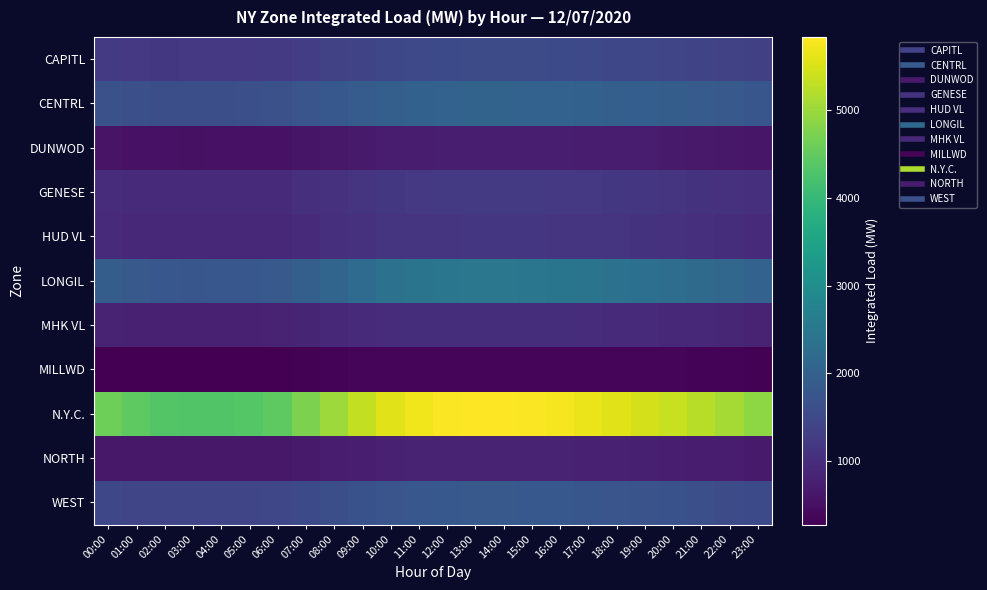

Reading left to right, extract all data points from this chart.

CAPITL: 00:00=1224.5	01:00=1197.1	02:00=1183.8	03:00=1191.1	04:00=1194.3	05:00=1202.4	06:00=1222.5	07:00=1289.6	08:00=1356.8	09:00=1423.6	10:00=1478.2	11:00=1512.7	12:00=1534.2	13:00=1545.6	14:00=1548.3	15:00=1542.1	16:00=1530.5	17:00=1510.2	18:00=1489.6	19:00=1467.3	20:00=1445.1	21:00=1412.6	22:00=1378.2	23:00=1334.6
CENTRL: 00:00=1657.1	01:00=1632.0	02:00=1607.4	03:00=1617.7	04:00=1623.5	05:00=1634.8	06:00=1658.2	07:00=1734.6	08:00=1812.3	09:00=1889.6	10:00=1956.8	11:00=1998.3	12:00=2023.5	13:00=2038.6	14:00=2041.3	15:00=2032.6	16:00=2018.2	17:00=1994.7	18:00=1967.3	19:00=1938.6	20:00=1908.2	21:00=1868.8	22:00=1824.6	23:00=1768.2
DUNWOD: 00:00=576.3	01:00=558.6	02:00=544.2	03:00=540.7	04:00=543.2	05:00=548.7	06:00=562.3	07:00=598.6	08:00=638.2	09:00=679.6	10:00=712.3	11:00=734.6	12:00=748.2	13:00=755.6	14:00=756.3	15:00=752.1	16:00=744.6	17:00=731.2	18:00=716.6	19:00=700.3	20:00=683.1	21:00=663.6	22:00=641.2	23:00=614.6
GENESE: 00:00=976.5	01:00=954.4	02:00=946.7	03:00=948.3	04:00=951.3	05:00=958.6	06:00=973.2	07:00=1023.6	08:00=1076.3	09:00=1128.6	10:00=1172.3	11:00=1198.6	12:00=1213.2	13:00=1221.6	14:00=1222.3	15:00=1217.1	16:00=1207.6	17:00=1191.2	18:00=1172.6	19:00=1151.3	20:00=1128.1	21:00=1098.6	22:00=1065.2	23:00=1028.6
HUD VL: 00:00=947.9	01:00=916.2	02:00=902.3	03:00=896.9	04:00=899.3	05:00=906.6	06:00=921.2	07:00=968.6	08:00=1018.3	09:00=1068.6	10:00=1109.3	11:00=1133.6	12:00=1147.2	13:00=1154.6	14:00=1155.3	15:00=1150.1	16:00=1140.6	17:00=1124.2	18:00=1105.6	19:00=1084.3	20:00=1062.1	21:00=1033.6	22:00=1000.2	23:00=965.6
LONGIL: 00:00=1916.7	01:00=1833.5	02:00=1784.4	03:00=1773.7	04:00=1778.3	05:00=1796.6	06:00=1832.2	07:00=1956.6	08:00=2089.3	09:00=2223.6	10:00=2341.3	11:00=2412.6	12:00=2452.2	13:00=2471.6	14:00=2473.3	15:00=2460.1	16:00=2438.6	17:00=2404.2	18:00=2361.6	19:00=2312.3	20:00=2258.1	21:00=2191.6	22:00=2115.2	23:00=2022.6
MHK VL: 00:00=814.7	01:00=798.2	02:00=788.9	03:00=785.5	04:00=787.3	05:00=793.6	06:00=806.2	07:00=848.6	08:00=893.3	09:00=938.6	10:00=975.3	11:00=997.6	12:00=1009.2	13:00=1015.6	14:00=1016.3	15:00=1011.1	16:00=1002.6	17:00=987.2	18:00=969.6	19:00=949.3	20:00=928.1	21:00=903.6	22:00=875.2	23:00=843.6
MILLWD: 00:00=299.6	01:00=290.4	02:00=284.7	03:00=281.2	04:00=282.6	05:00=285.3	06:00=291.1	07:00=309.6	08:00=329.2	09:00=349.6	10:00=365.3	11:00=375.6	12:00=381.2	13:00=384.6	14:00=384.3	15:00=382.1	16:00=378.6	17:00=372.2	18:00=365.6	19:00=357.3	20:00=348.1	21:00=337.6	22:00=325.2	23:00=311.6
N.Y.C.: 00:00=4612.1	01:00=4449.3	02:00=4343.5	03:00=4312.3	04:00=4318.6	05:00=4356.2	06:00=4445.6	07:00=4723.2	08:00=5012.6	09:00=5312.3	10:00=5567.6	11:00=5712.3	12:00=5789.6	13:00=5823.2	14:00=5826.6	15:00=5798.3	16:00=5745.1	17:00=5668.6	18:00=5578.2	19:00=5478.6	20:00=5368.3	21:00=5234.1	22:00=5078.6	23:00=4889.2
NORTH: 00:00=649.4	01:00=641.2	02:00=633.3	03:00=628.3	04:00=630.6	05:00=636.2	06:00=648.6	07:00=683.2	08:00=719.6	09:00=756.3	10:00=786.6	11:00=804.3	12:00=814.6	13:00=820.2	14:00=820.6	15:00=816.3	16:00=808.1	17:00=795.6	18:00=780.2	19:00=763.6	20:00=745.3	21:00=724.1	22:00=700.6	23:00=674.2
WEST: 00:00=1489.5	01:00=1444.4	02:00=1433.7	03:00=1432.3	04:00=1435.6	05:00=1443.2	06:00=1462.6	07:00=1534.2	08:00=1609.6	09:00=1685.3	10:00=1750.6	11:00=1789.3	12:00=1810.6	13:00=1822.2	14:00=1823.6	15:00=1814.3	16:00=1798.1	17:00=1773.6	18:00=1743.2	19:00=1710.6	20:00=1674.3	21:00=1630.1	22:00=1580.6	23:00=1523.2